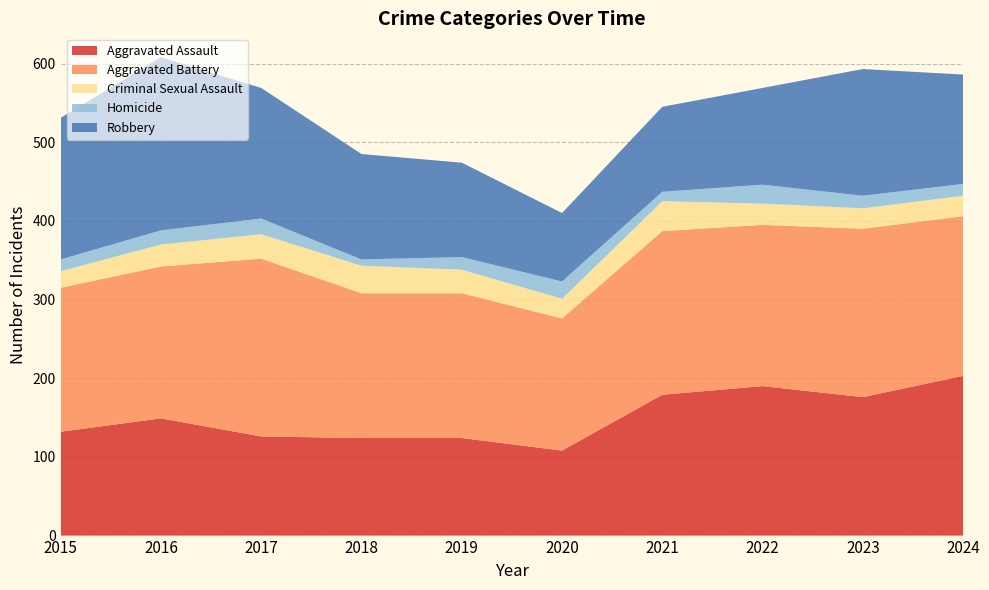

Reading left to right, what are all the values shown in this chart?

Aggravated Assault: 132	149	126	124	124	108	179	190	176	203
Aggravated Battery: 183	193	226	184	184	168	208	205	214	203
Criminal Sexual Assault: 21	28	31	35	30	25	38	27	26	26
Homicide: 15	18	20	8	16	22	12	24	16	15
Robbery: 180	220	166	134	120	87	108	123	161	139